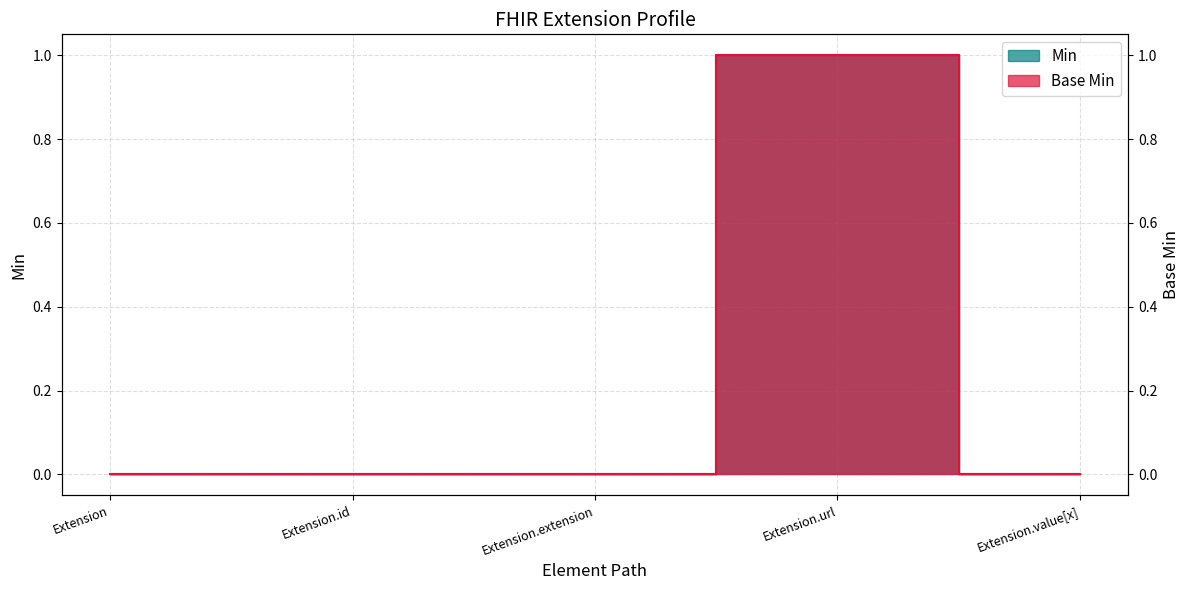

At which category is the sum across all series the highest?

Extension.url